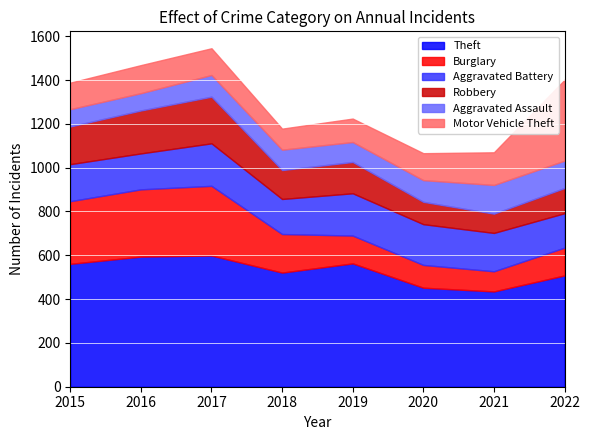

How many interior local valleys does the Aggravated Battery series have?

2